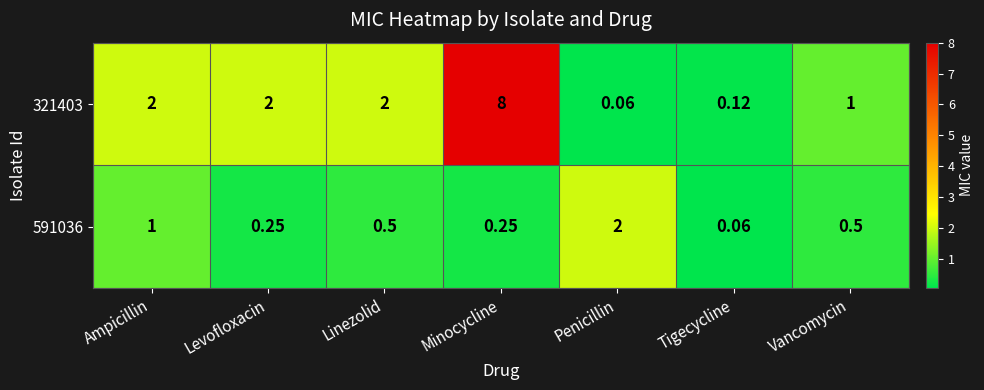

At which label does 321403 reach its peak?

Minocycline